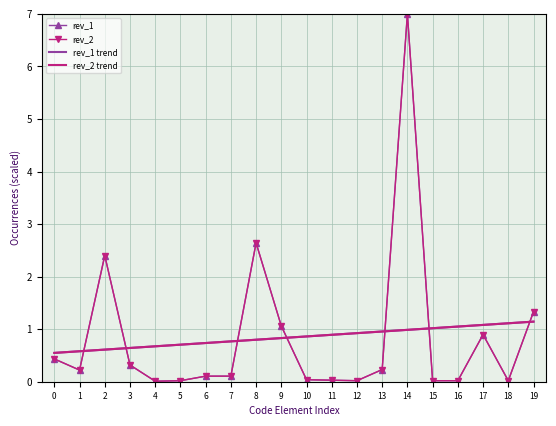

Which category has the lowest value in the rev_1 series?

4